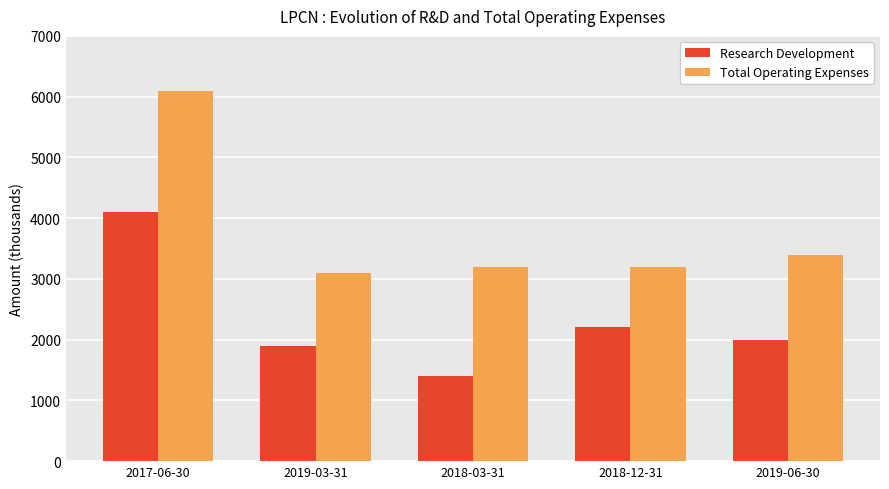

List the labels in order of Research Development value, smallest first.

2018-03-31, 2019-03-31, 2019-06-30, 2018-12-31, 2017-06-30